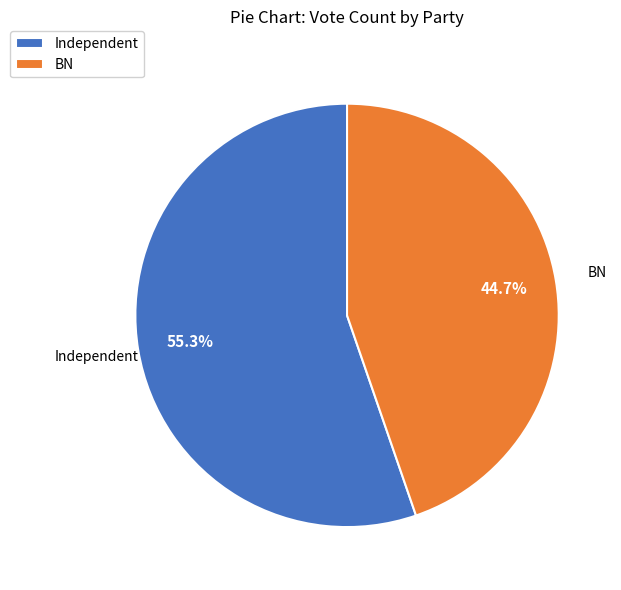

What is the ratio of the value at Independent to the value at BN?

1.2